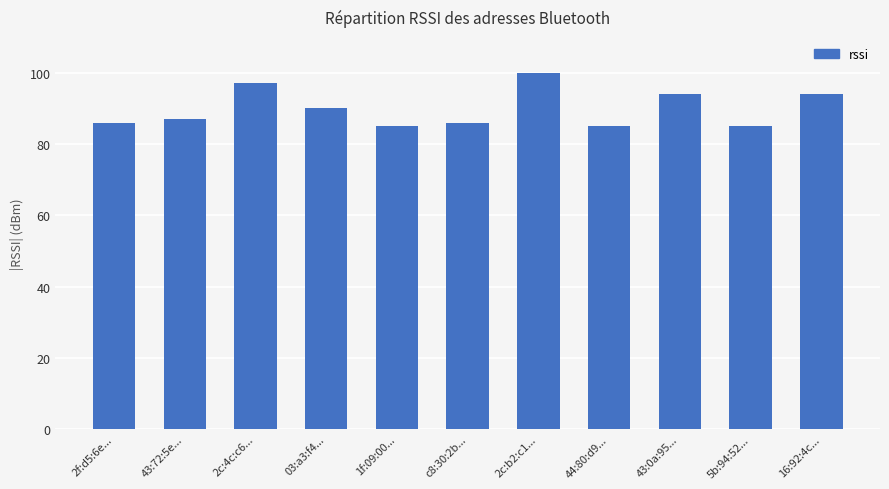

Reading left to right, what are all the values shown in this chart?

2f:d5:6e...=86	43:72:5e...=87	2c:4c:c6...=97	03:a3:f4...=90	1f:09:00...=85	c8:30:2b...=86	2c:b2:c1...=100	44:80:d9...=85	43:0a:95...=94	5b:94:52...=85	16:92:4c...=94